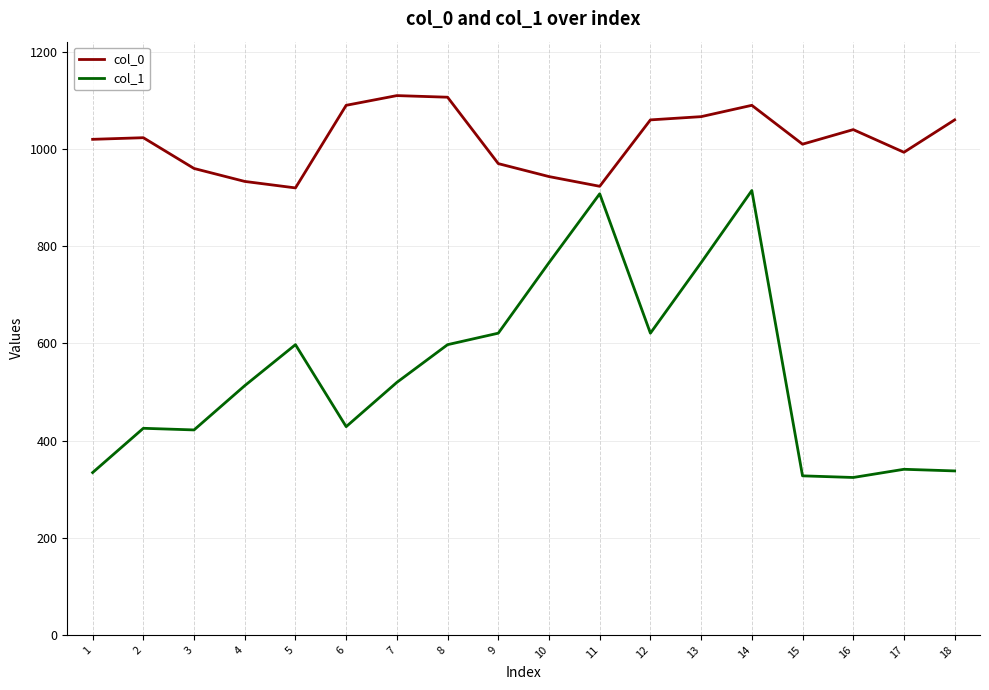

The value of col_1 at 18 is 531.3. True or false?

False